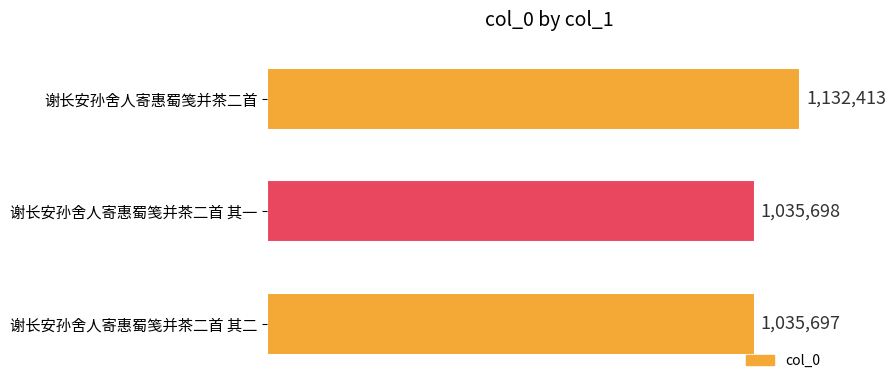

List the labels in order of value, smallest first.

谢长安孙舍人寄惠蜀笺并茶二首 其二, 谢长安孙舍人寄惠蜀笺并茶二首 其一, 谢长安孙舍人寄惠蜀笺并茶二首